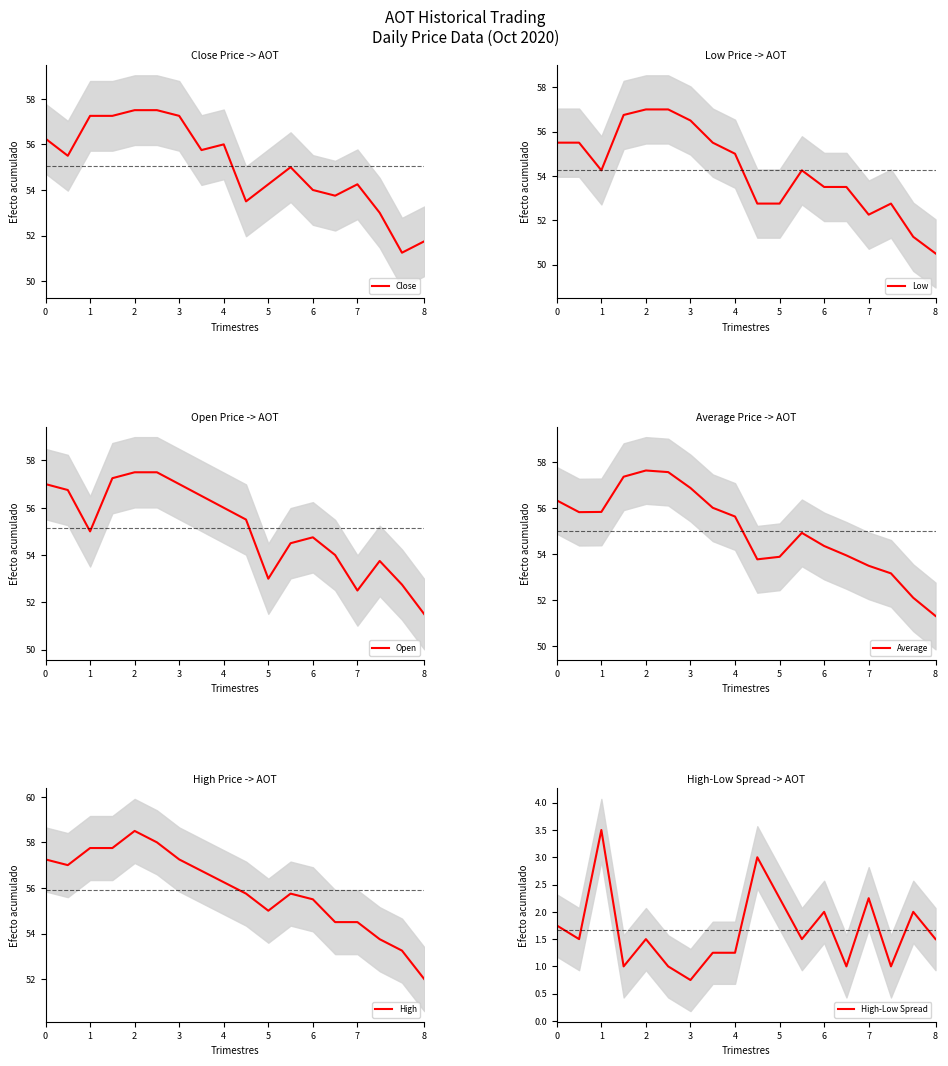

Reading right to left, transcribe all the data shown in this chart.

Close: 51.8	51.2	53.0	54.2	53.8	54.0	55.0	54.2	53.5	56.0	55.8	57.2	57.5	57.5	57.2	57.2	55.5	56.2
Low: 50.5	51.2	52.8	52.2	53.5	53.5	54.2	52.8	52.8	55.0	55.5	56.5	57.0	57.0	56.8	54.2	55.5	55.5
Open: 51.5	52.8	53.8	52.5	54.0	54.8	54.5	53.0	55.5	56.0	56.5	57.0	57.5	57.5	57.2	55.0	56.8	57.0
Average: 51.3	52.1	53.2	53.5	53.9	54.4	54.9	53.9	53.8	55.6	56.0	56.9	57.6	57.6	57.4	55.8	55.8	56.3
High: 52.0	53.2	53.8	54.5	54.5	55.5	55.8	55.0	55.8	56.2	56.8	57.2	58.0	58.5	57.8	57.8	57.0	57.2
High-Low Spread: 1.5	2.0	1.0	2.2	1.0	2.0	1.5	2.2	3.0	1.2	1.2	0.8	1.0	1.5	1.0	3.5	1.5	1.8